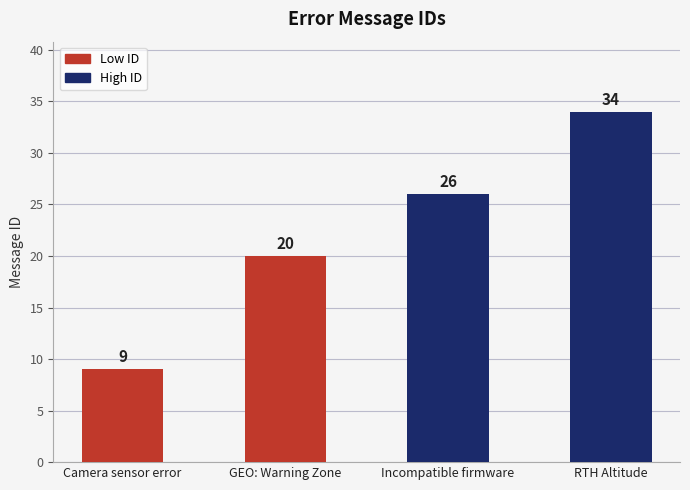

Reading left to right, transcribe all the data shown in this chart.

Camera sensor error=9	GEO: Warning Zone=20	Incompatible firmware=26	RTH Altitude=34